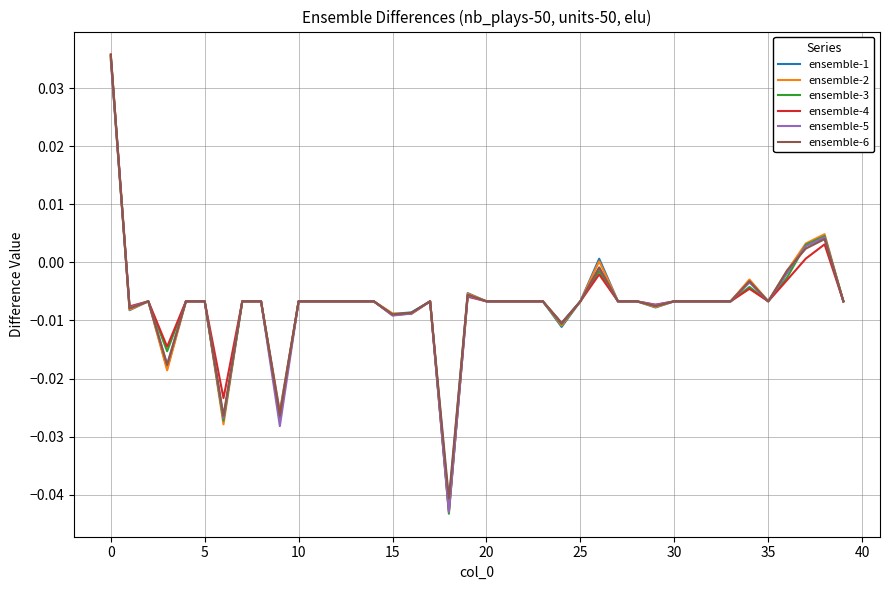

Which series has the widest spread of values?

ensemble-3